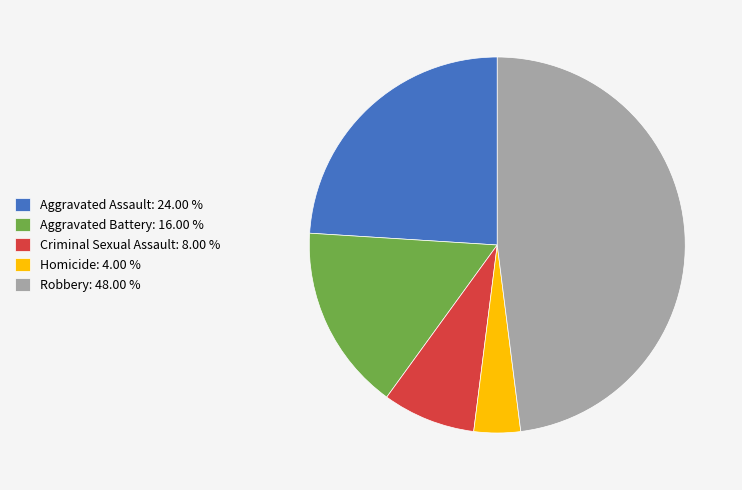

Which has a higher value, Aggravated Assault: 24.00 % or Robbery: 48.00 %?

Robbery: 48.00 %